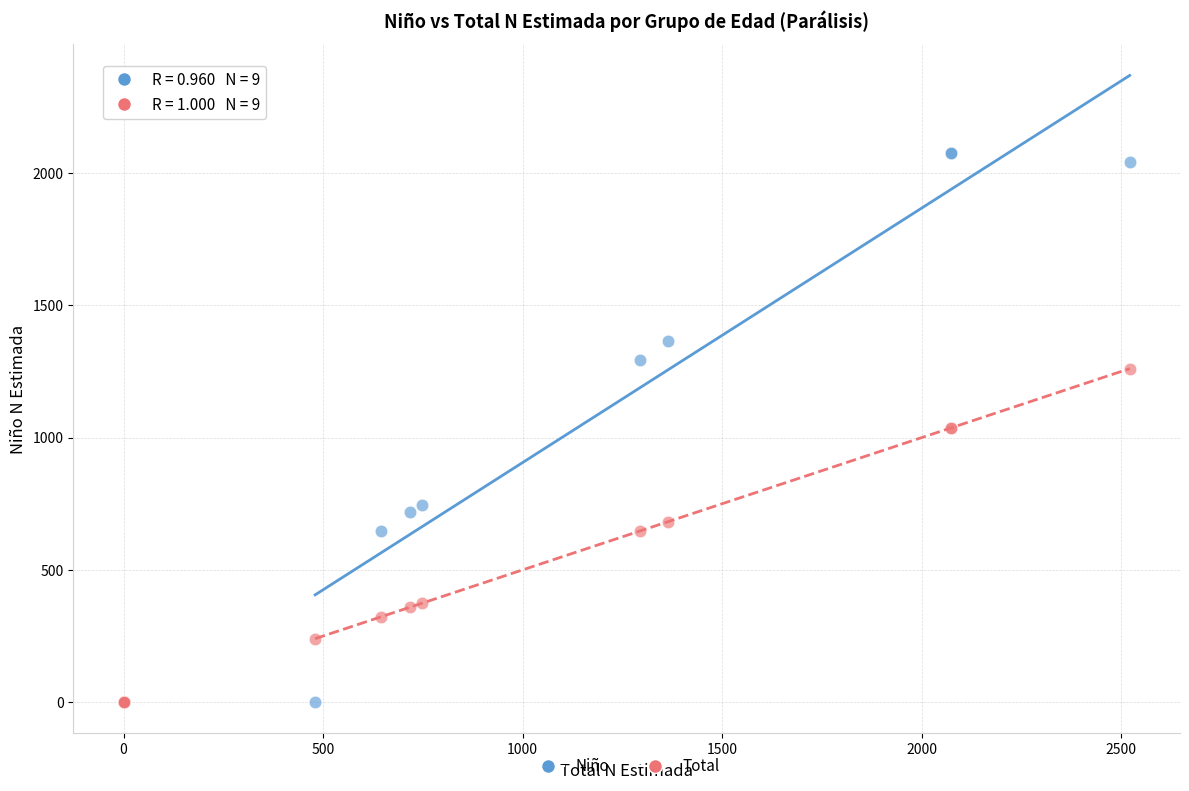

What are all the series names shown in the legend?

Niño, Total